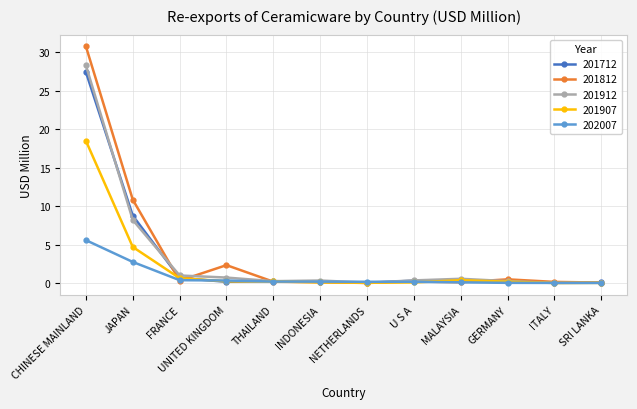

What is the highest value of the 202007 series?

5.6